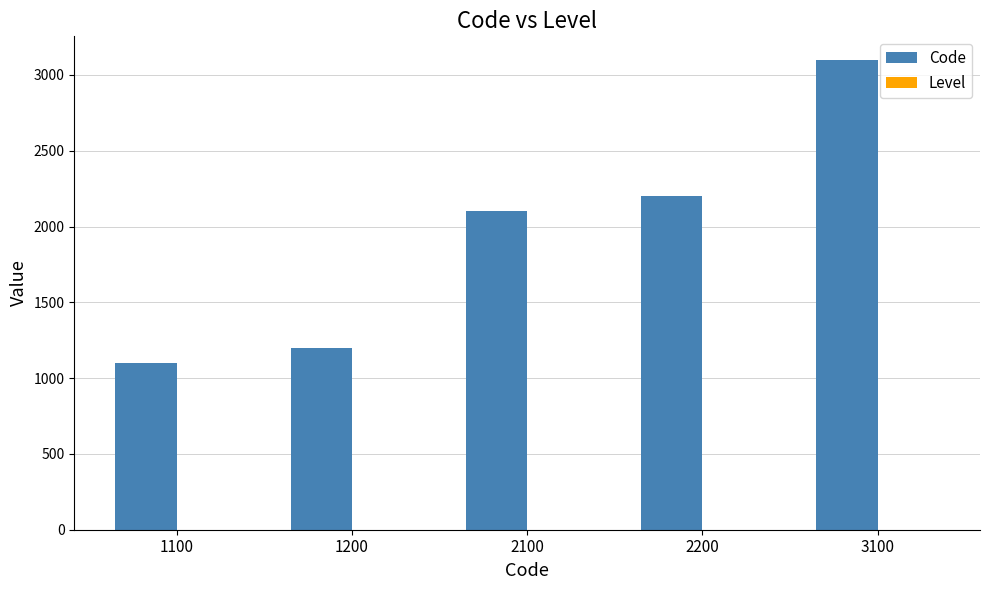

Which series changed the most between 1200 and 2100?

Code